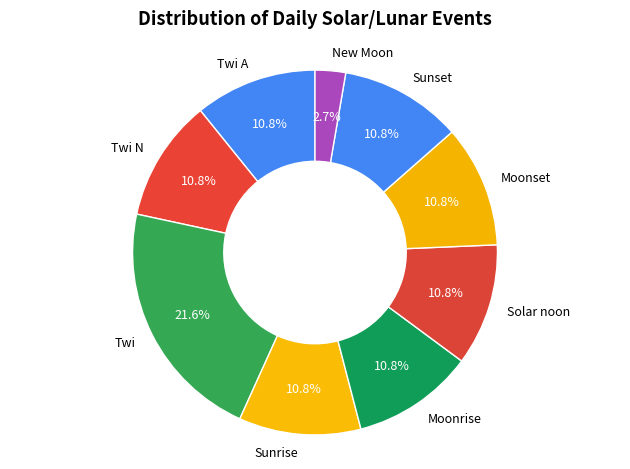

How many segments does this pie chart have?

9